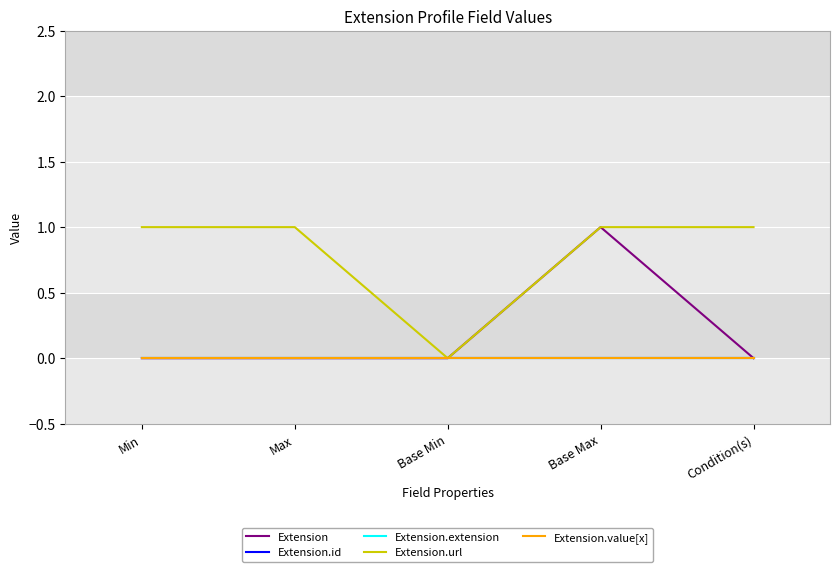

Does the chart display data point markers on the line(s)?

No